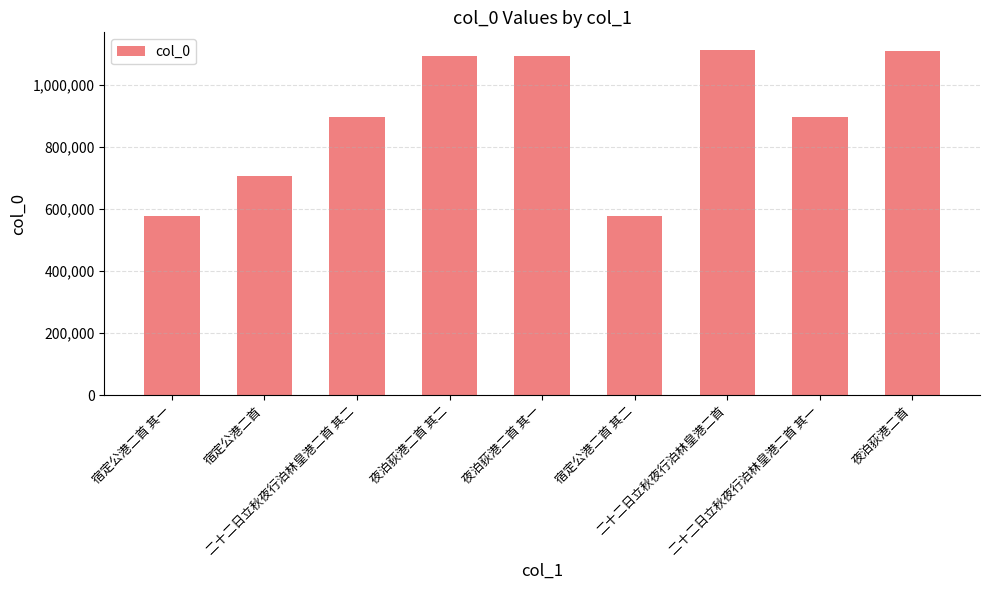

What is the label of the 4th bar from the left?

夜泊荻港二首 其二